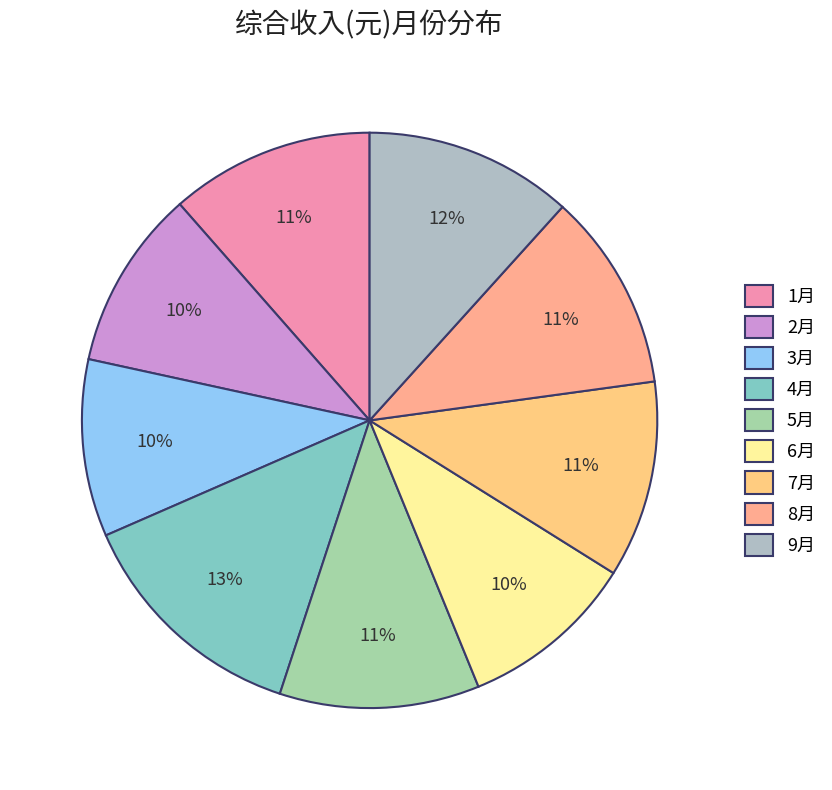

Rank the categories by value from highest to lowest.

4月, 9月, 1月, 5月, 8月, 7月, 2月, 3月, 6月